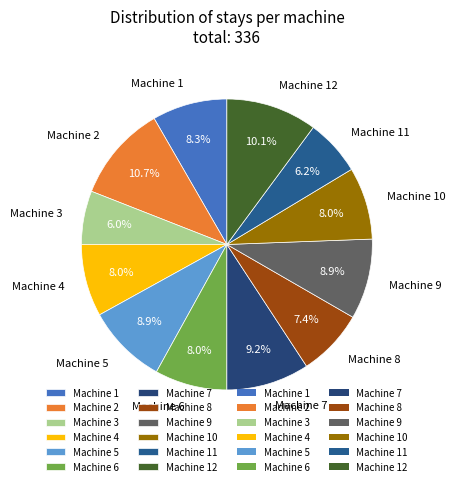

Approximately how many times larger is the value at Machine 8 compared to Machine 2?

0.7